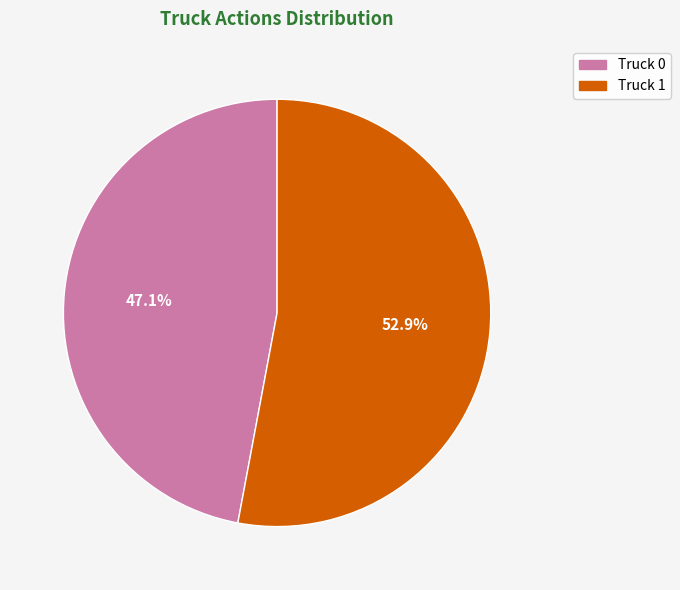

Approximately how many times larger is the value at Truck 1 compared to Truck 0?

1.1